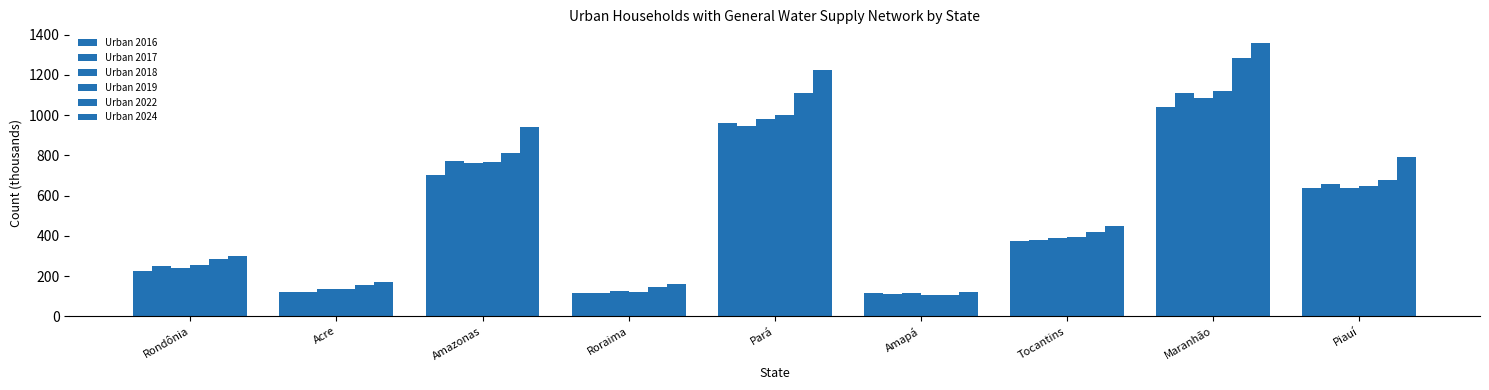

Are the bars horizontal?

No